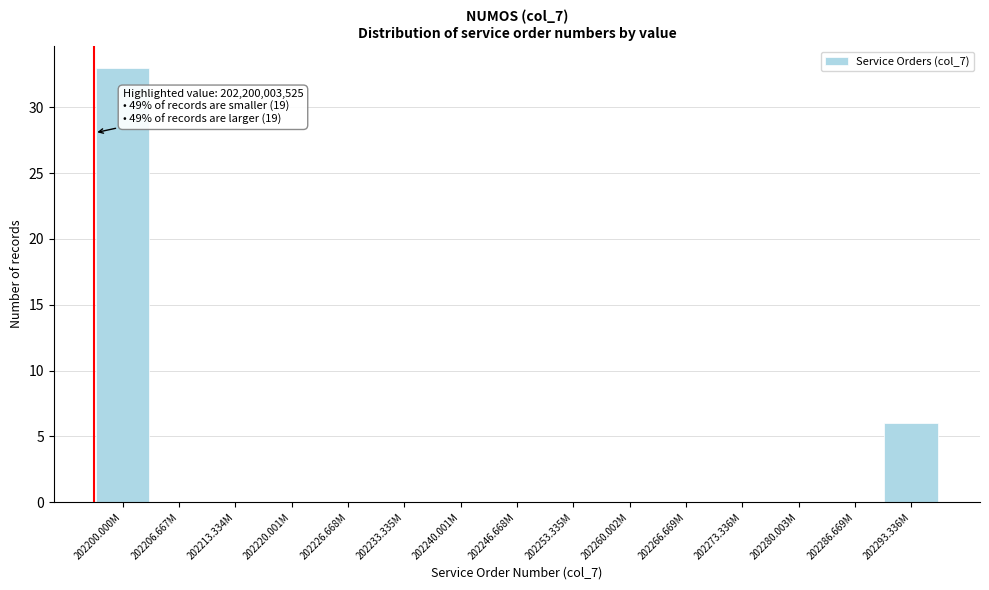

Reading left to right, what are all the values shown in this chart?

202200.000M=33	202206.667M=0	202213.334M=0	202220.001M=0	202226.668M=0	202233.335M=0	202240.001M=0	202246.668M=0	202253.335M=0	202260.002M=0	202266.669M=0	202273.336M=0	202280.003M=0	202286.669M=0	202293.336M=6